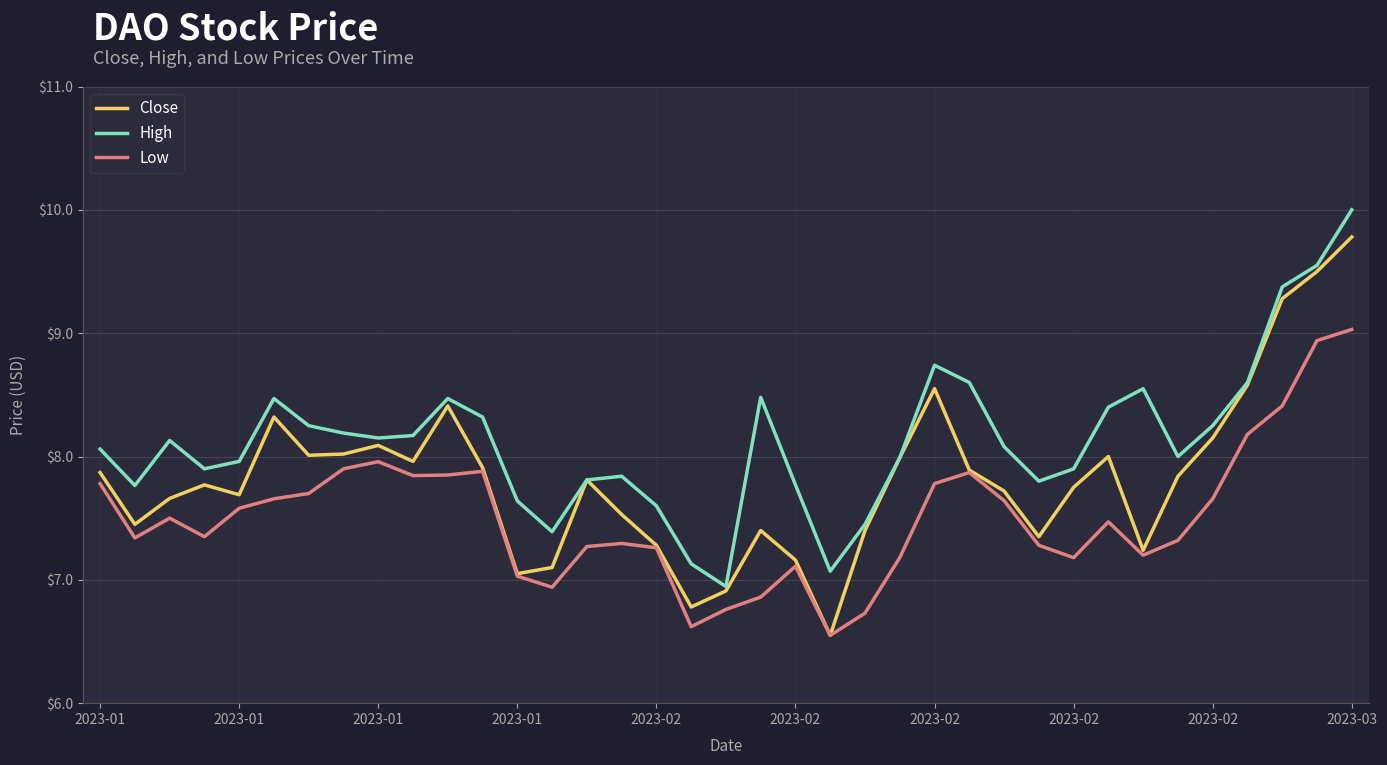

List the series in order of their peak value, lowest first.

Low, Close, High